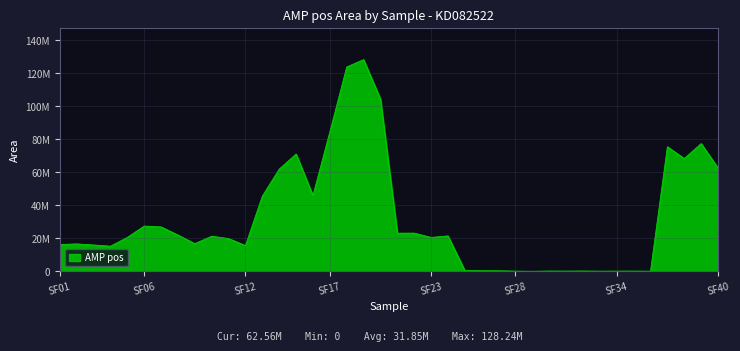

Does the chart display data point markers on the line(s)?

No